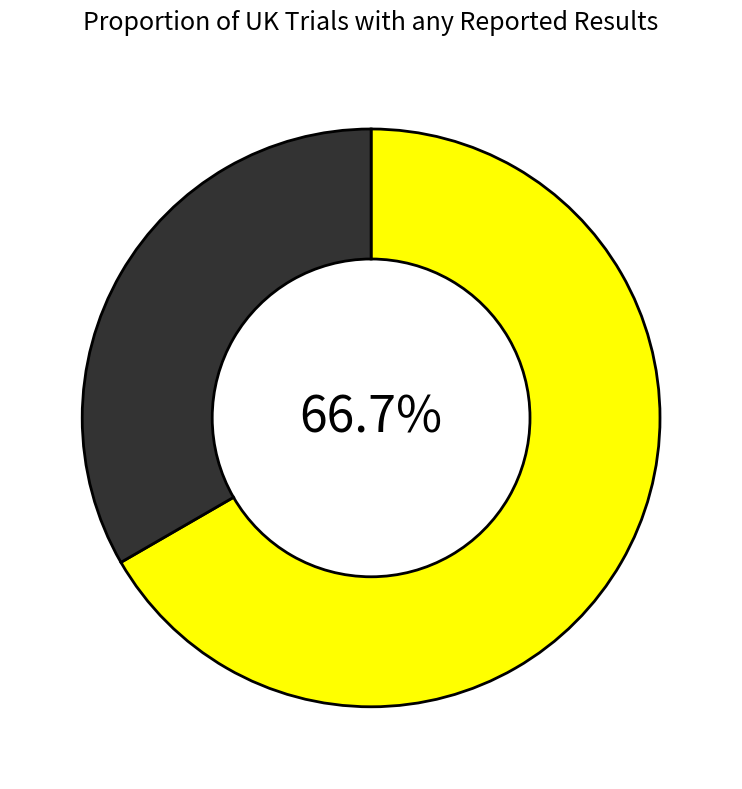

Is there any slice that represents more than half of the pie?

Yes